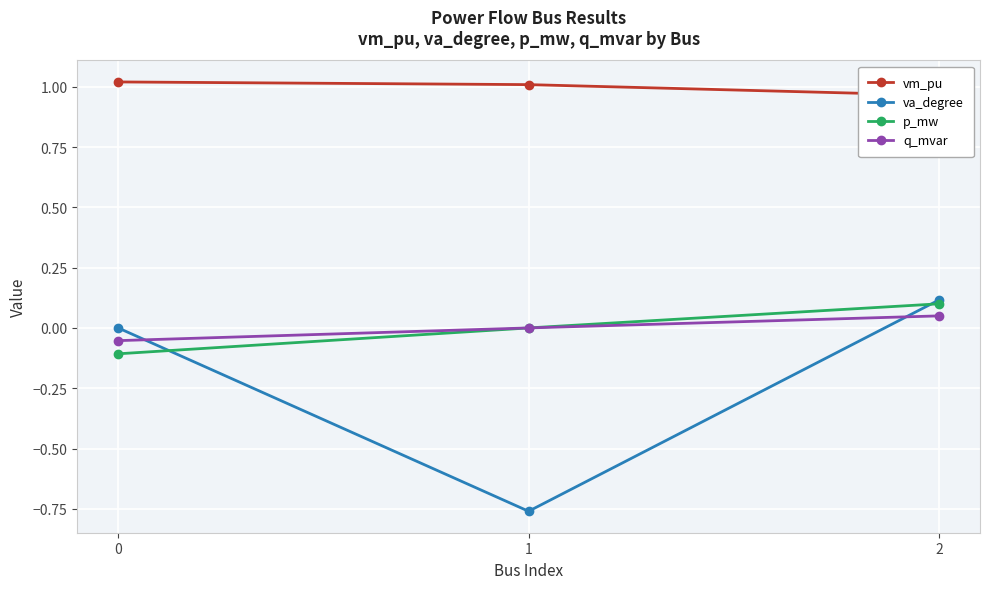

Count the number of categories in the chart.

3